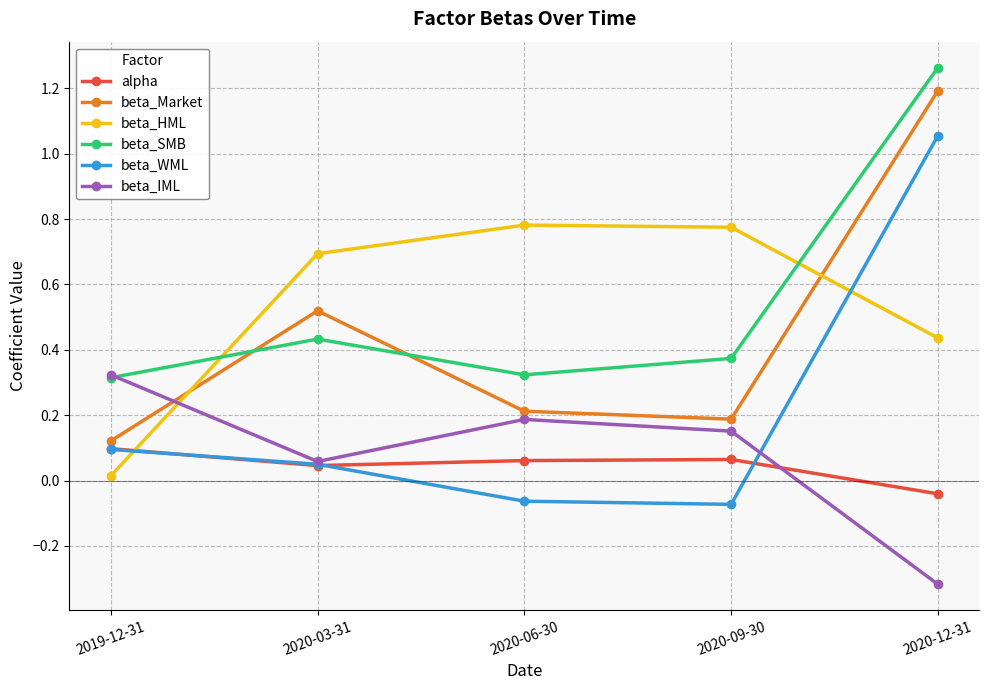

At which category does the chart reach its minimum across all series?

2020-12-31